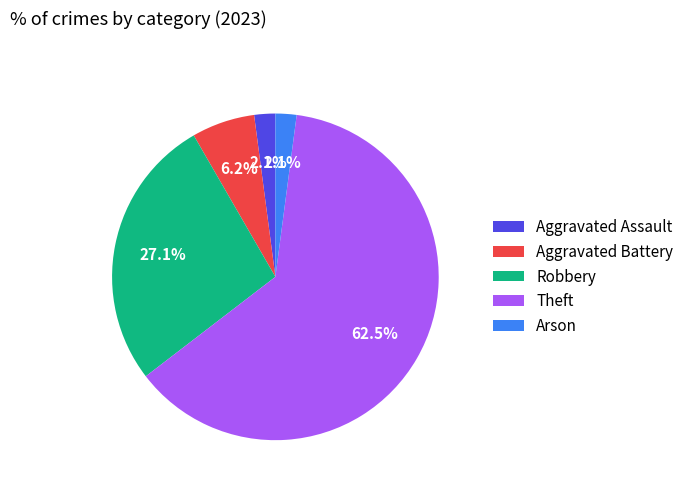

The Robbery slice represents 27% of the pie. True or false?

True